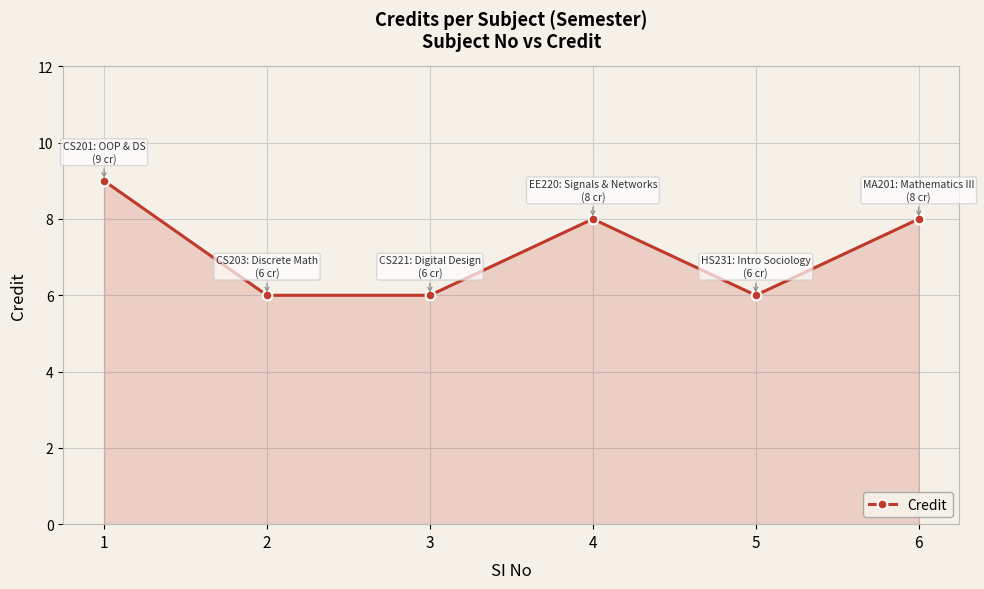

What is the maximum value shown in the chart?

9